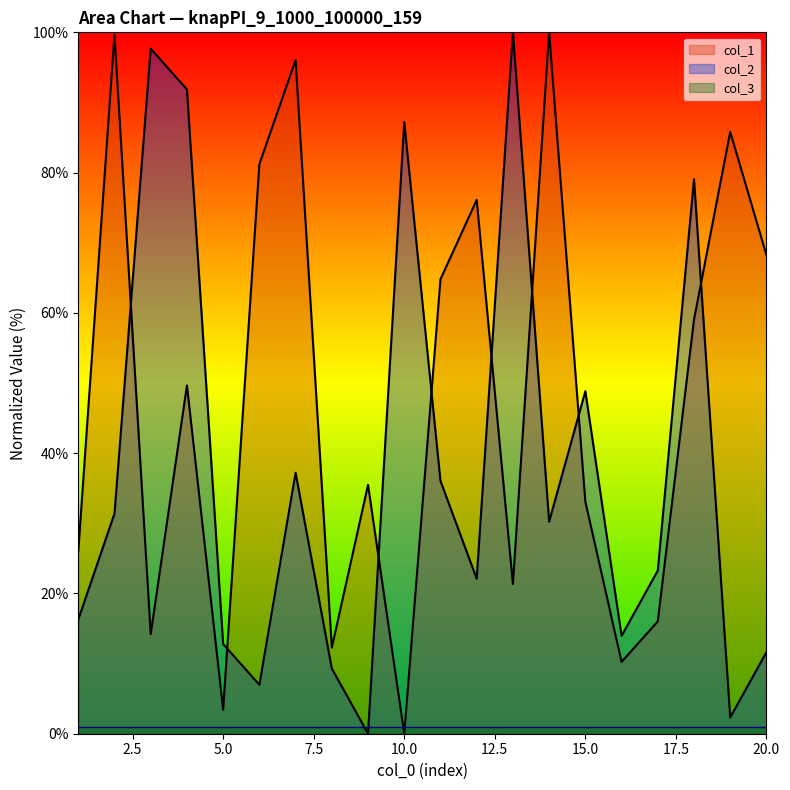

Between which two adjacent categories do col_1 and col_2 first intersect?

2 and 3